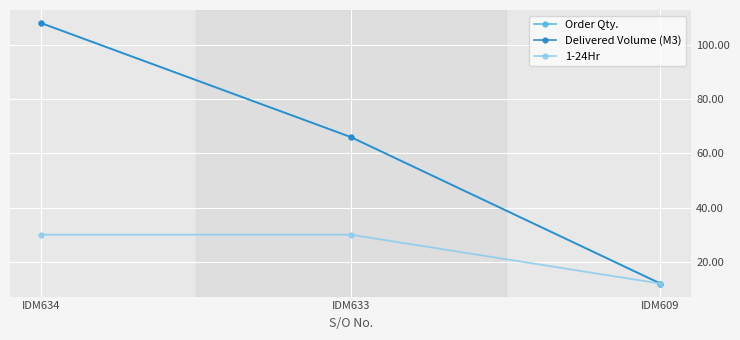

What is the sum of all 1-24Hr values?

72